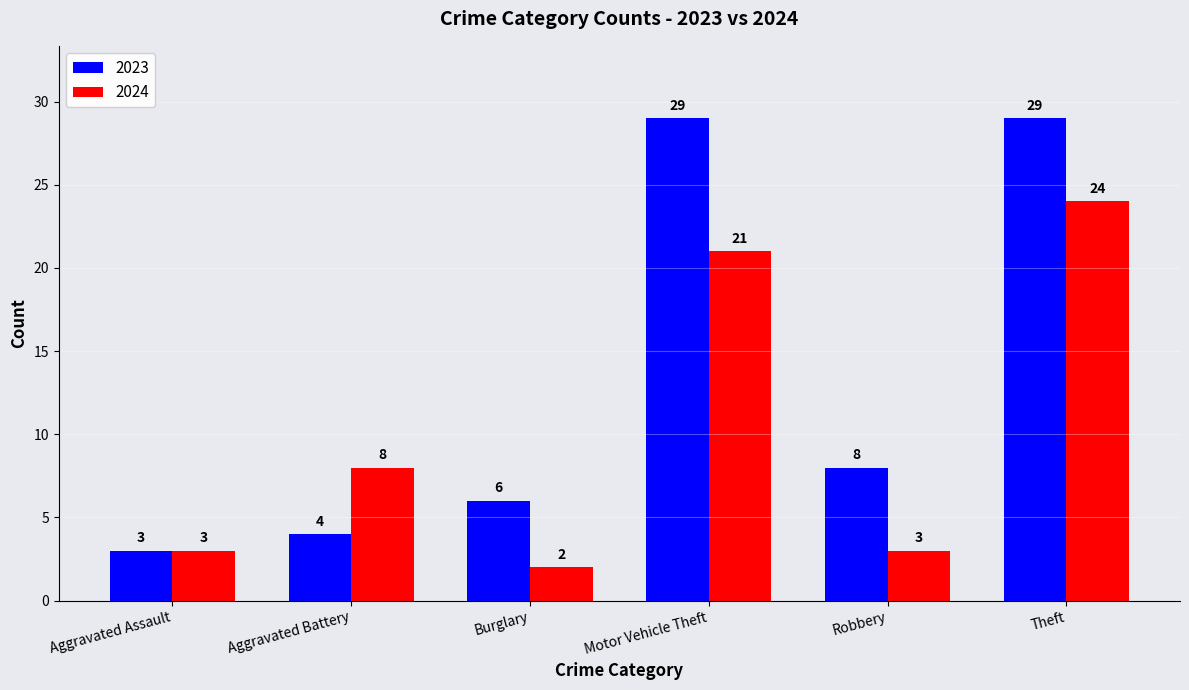

What position from the right is Theft?

1